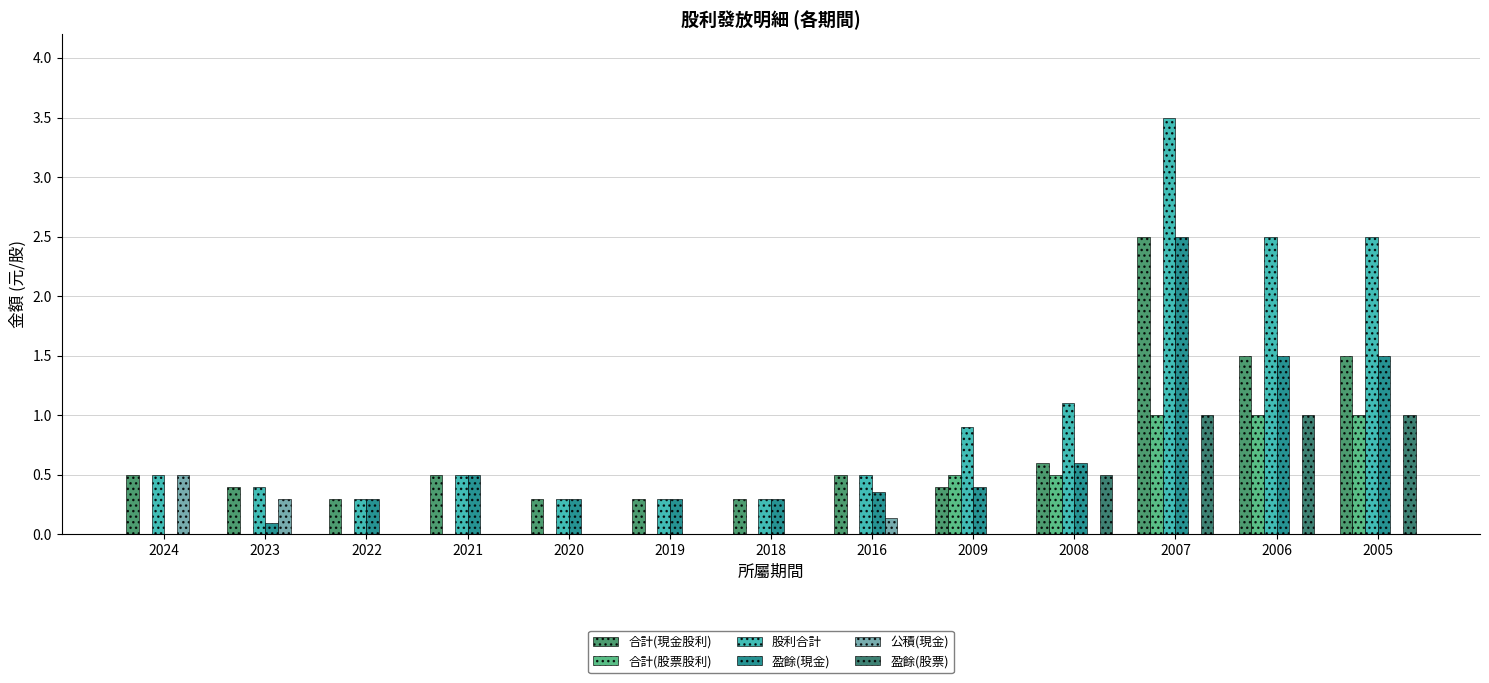

How many 公積(現金) values are between 0 and 1?

13